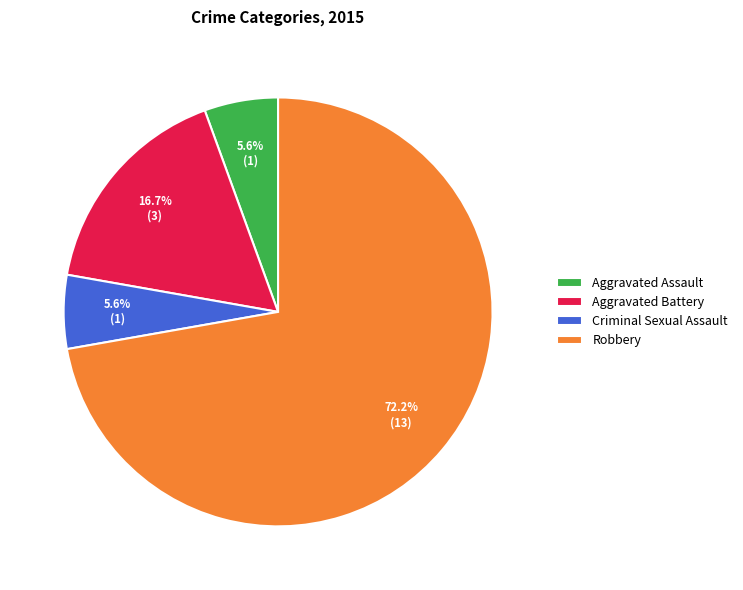

To the nearest percent, what is the average slice percentage?

25%